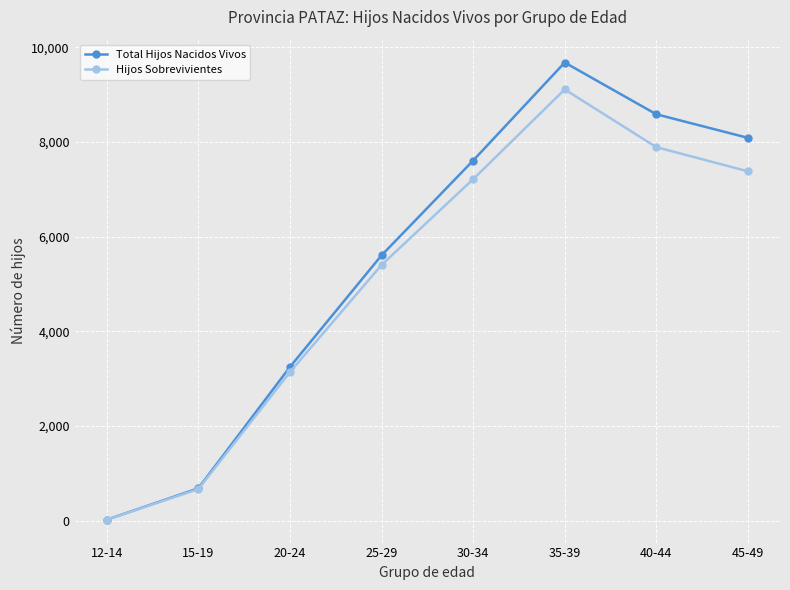

At which label does Total Hijos Nacidos Vivos reach its peak?

35-39